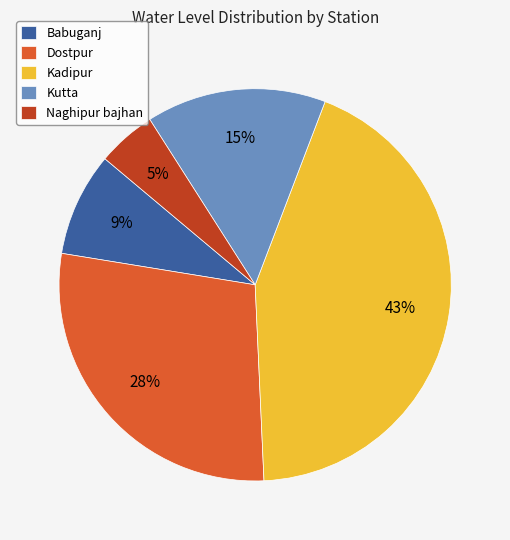

True or false: Kadipur accounts for 43% of the total.

True